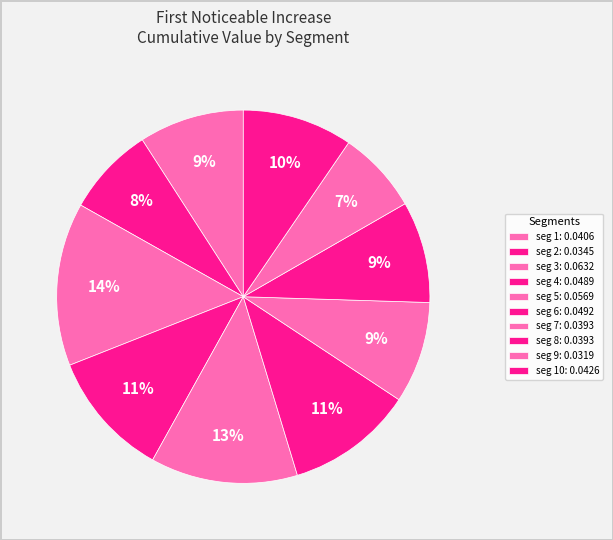

Does any single category account for the majority?

No